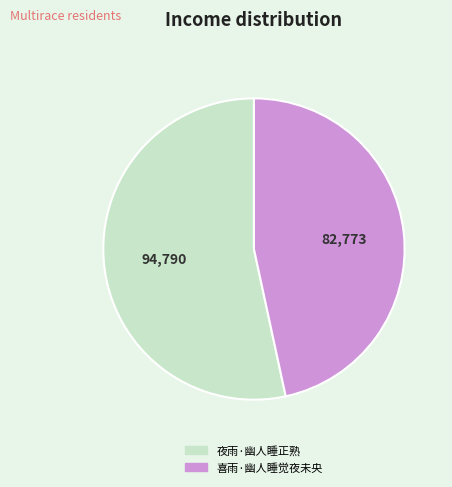

Is the sum of 夜雨·幽人睡正熟 and 喜雨·幽人睡觉夜未央 greater than half?

Yes